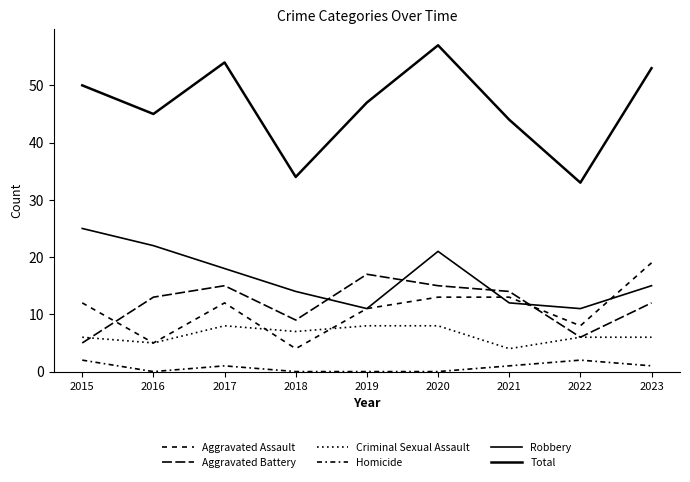

Does the chart display data point markers on the line(s)?

No